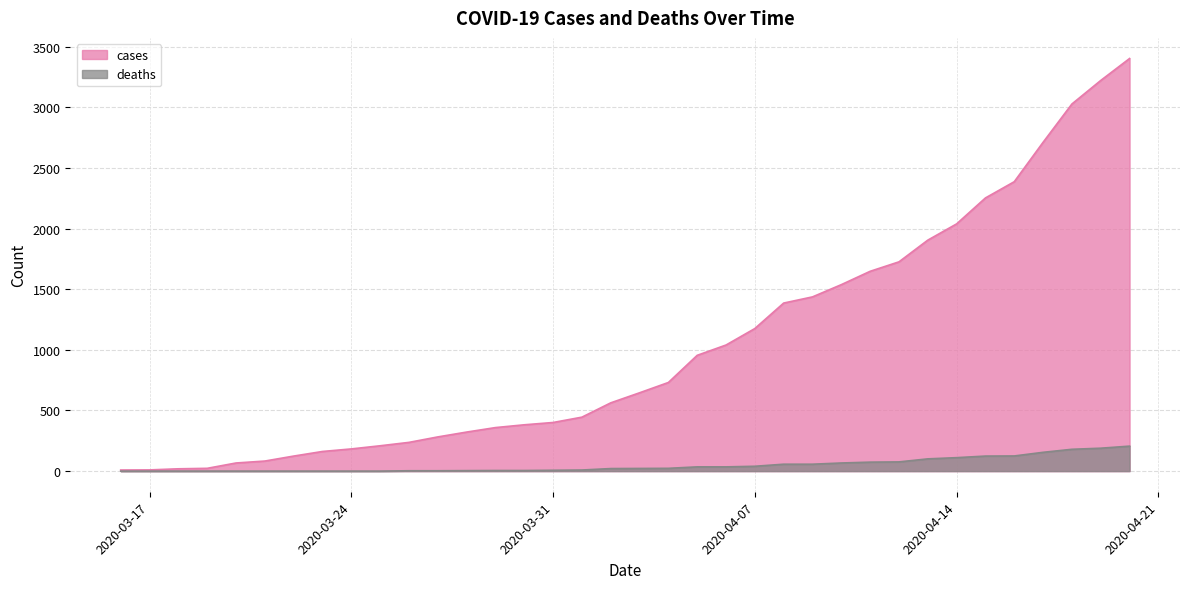

What are all the series names shown in the legend?

cases, deaths